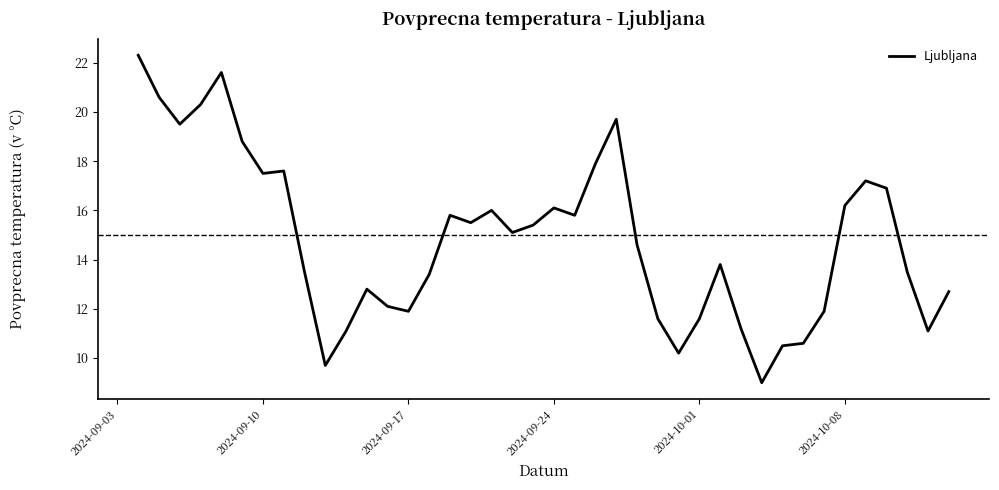

What is the minimum value shown in the chart?

9.0